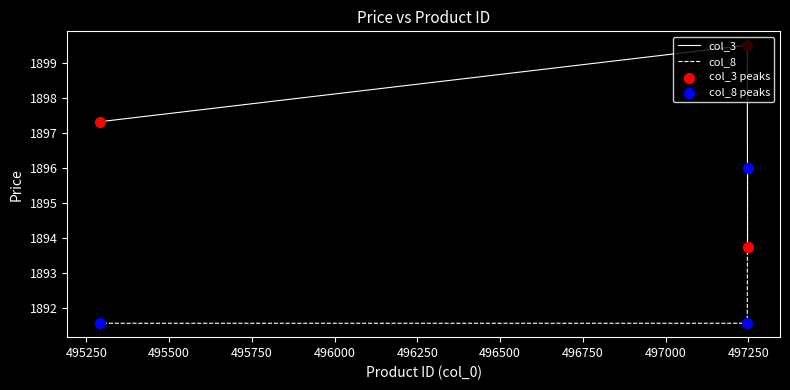

At how many categories does at least one series exceed 1894?

3